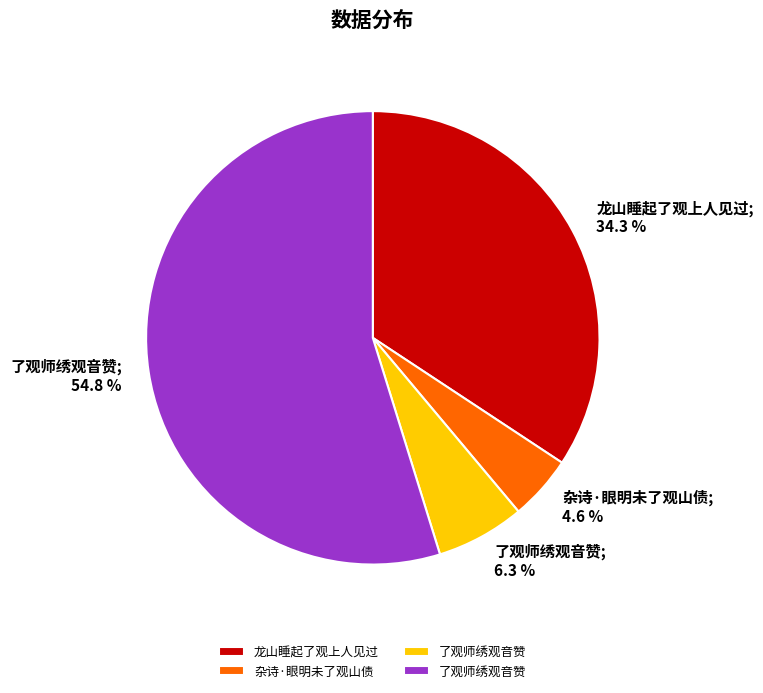

Is there any slice that represents more than half of the pie?

Yes